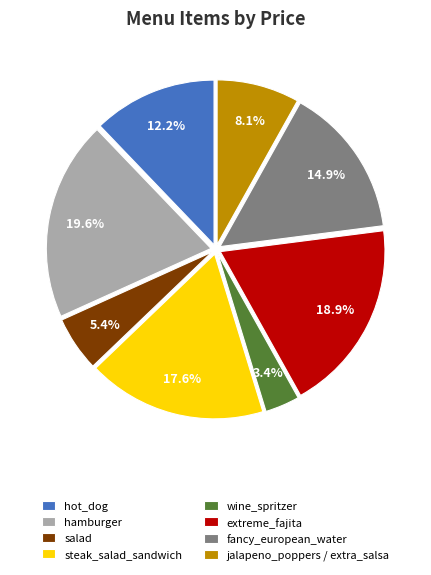

Count the number of slices in the pie.

8